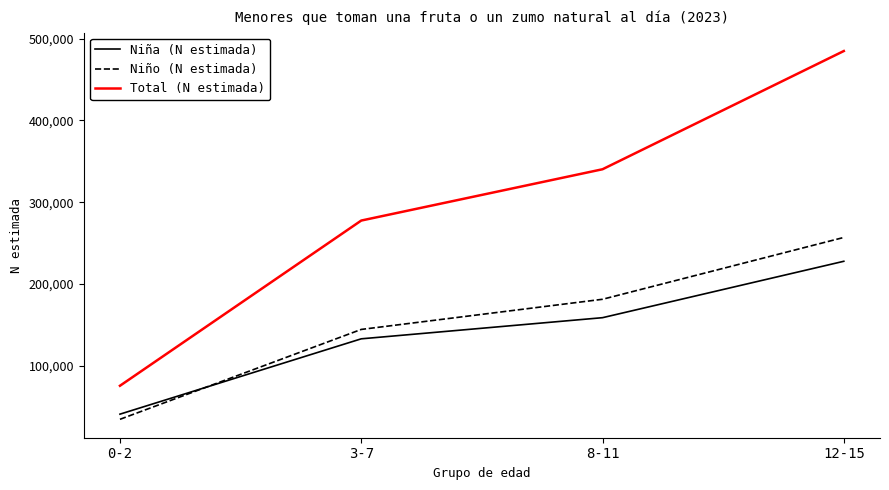

What is the average value of the Niño (N estimada) series?

154391